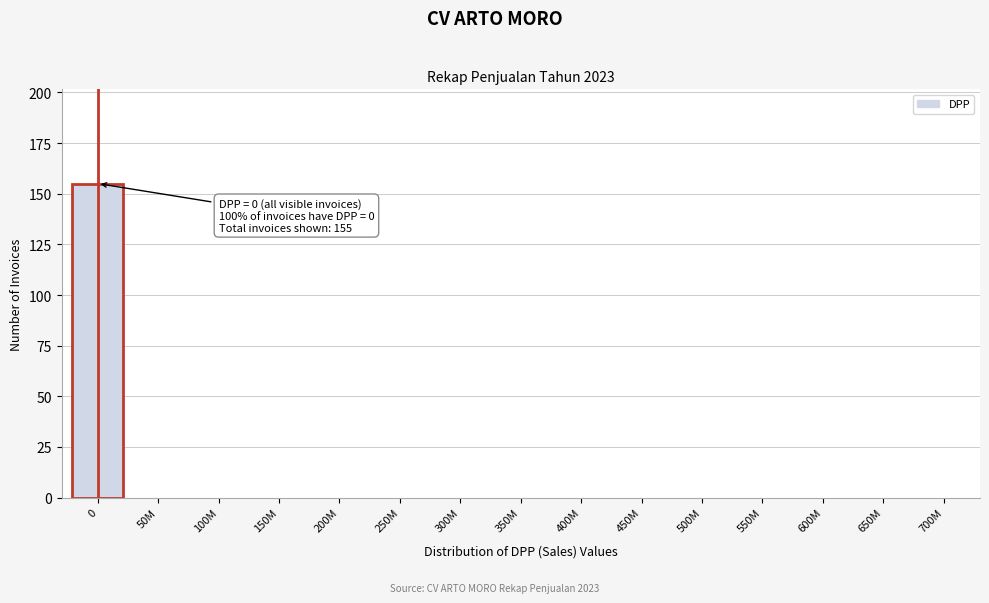

Reading left to right, what are all the values shown in this chart?

0=155	50M=0	100M=0	150M=0	200M=0	250M=0	300M=0	350M=0	400M=0	450M=0	500M=0	550M=0	600M=0	650M=0	700M=0